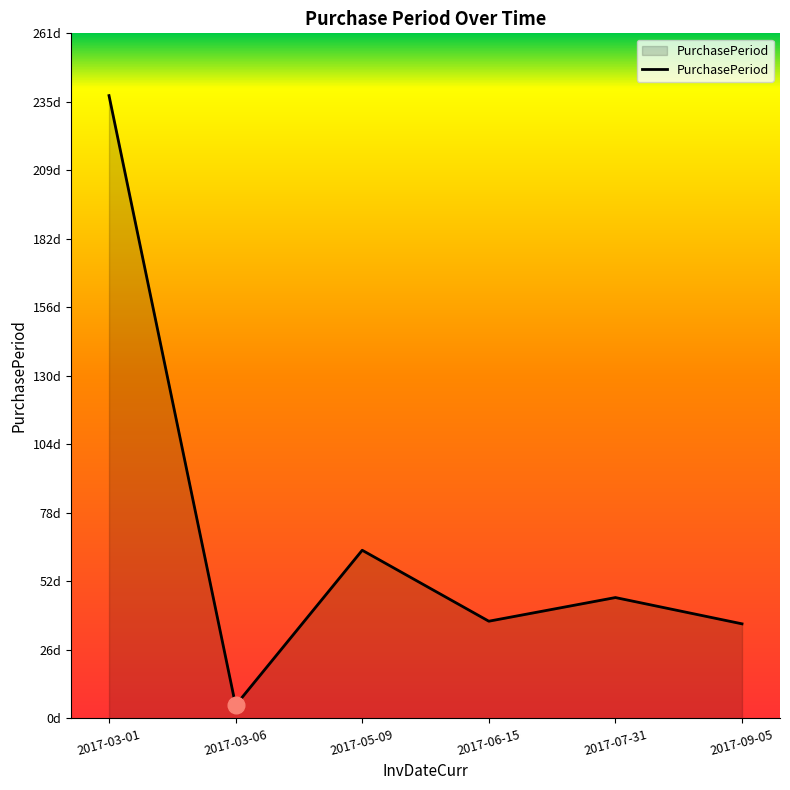

Does the chart have visible grid lines?

No